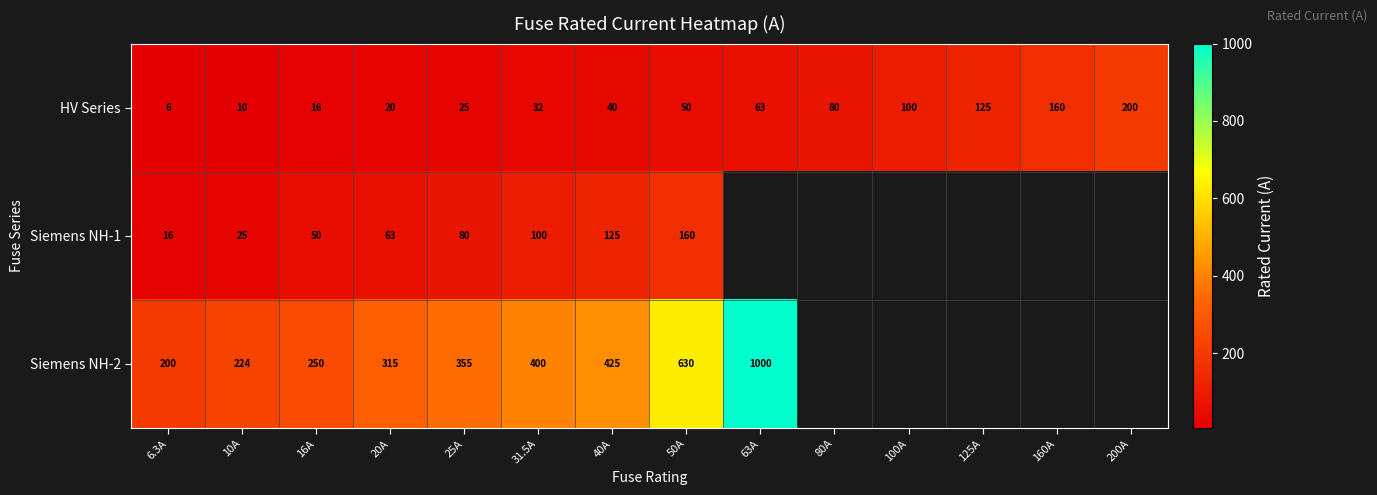

Between 16A and 100A, which is larger?

100A